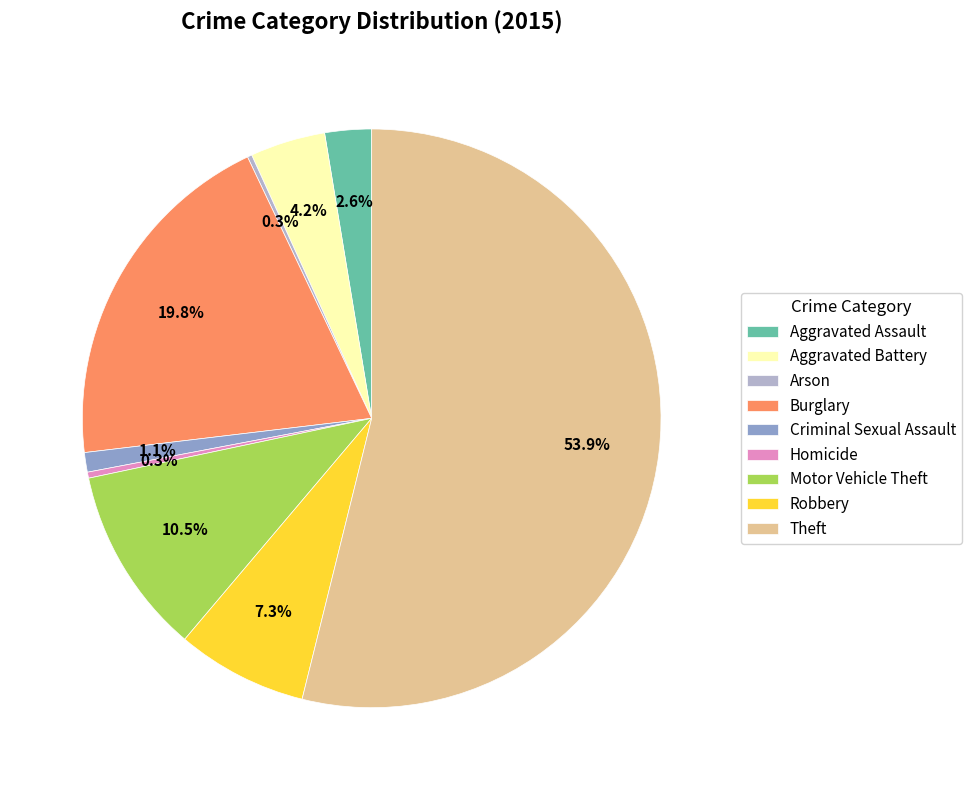

Do Criminal Sexual Assault and Robbery together represent more than half of the pie?

No